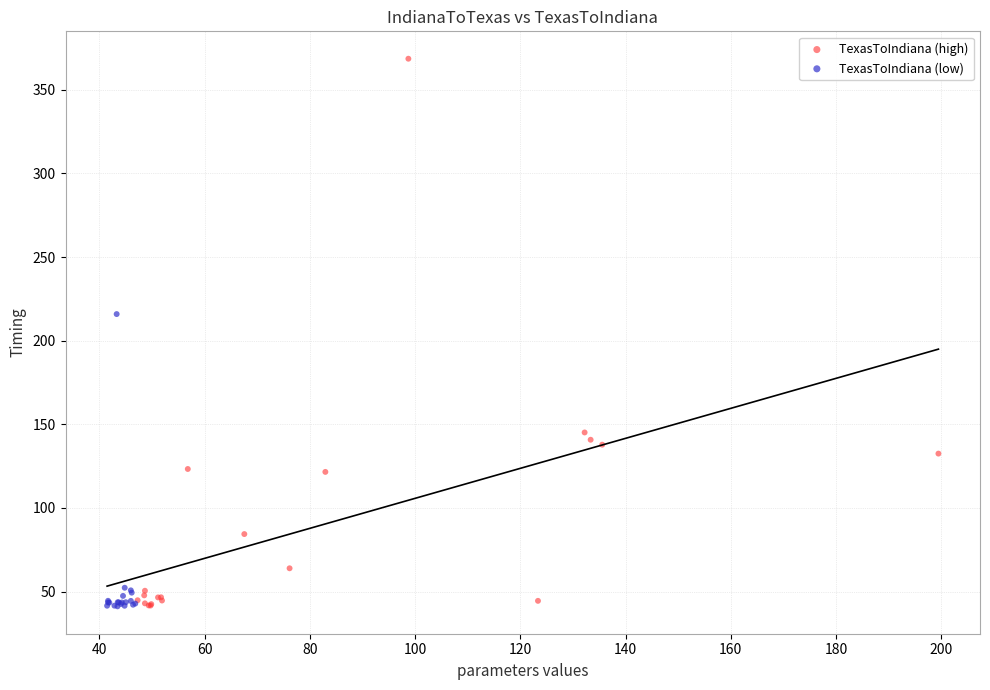

Which series has the widest spread of Y values?

TexasToIndiana (high)